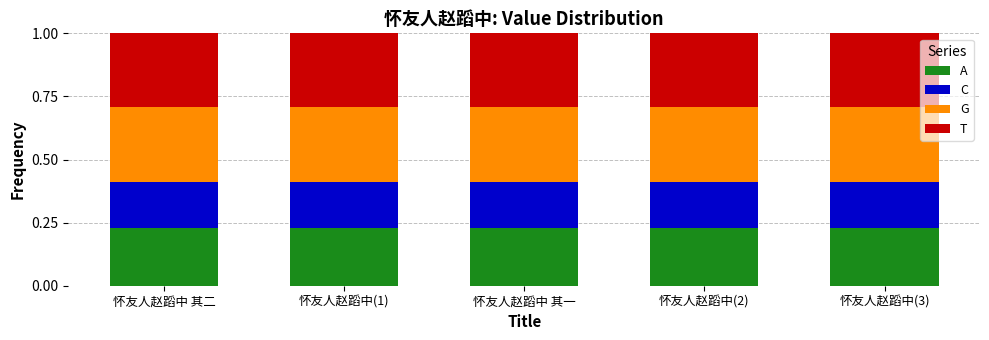

At how many categories does at least one series exceed 0?

5